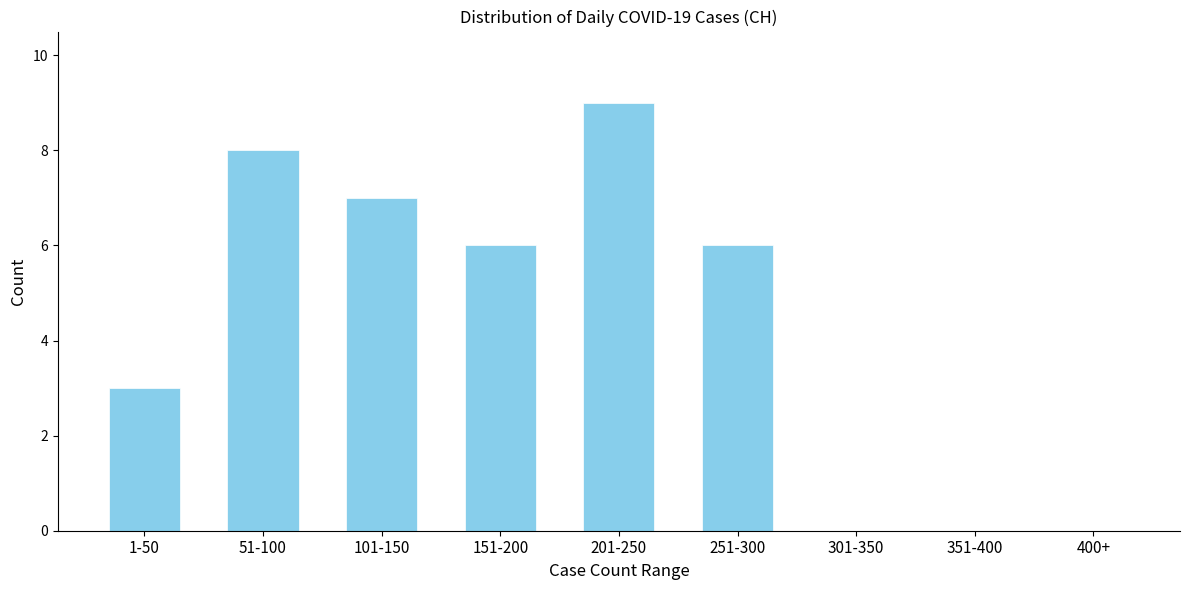

Reading left to right, what are all the values shown in this chart?

1-50=3	51-100=8	101-150=7	151-200=6	201-250=9	251-300=6	301-350=0	351-400=0	400+=0